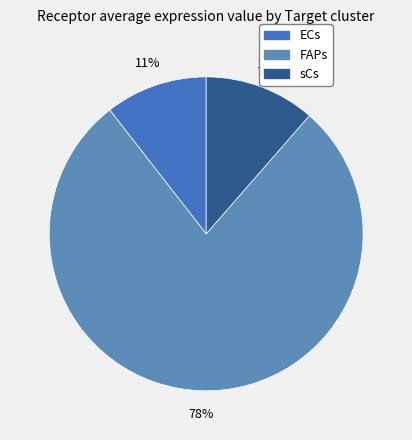

To the nearest percent, what portion does ECs represent?

11%